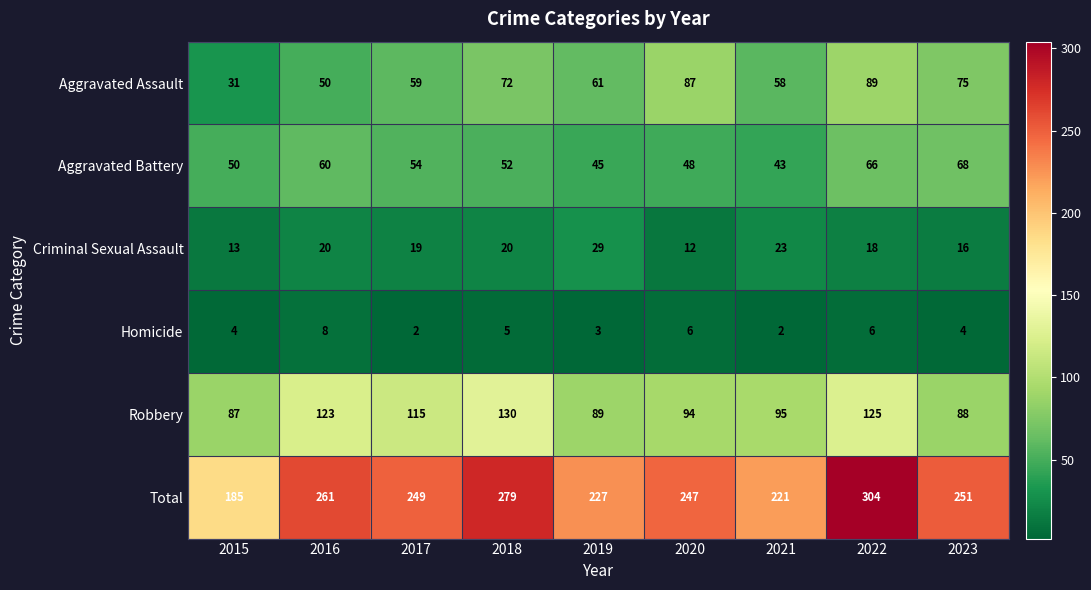

What is the difference between the second highest and minimum values in the Total series?

94